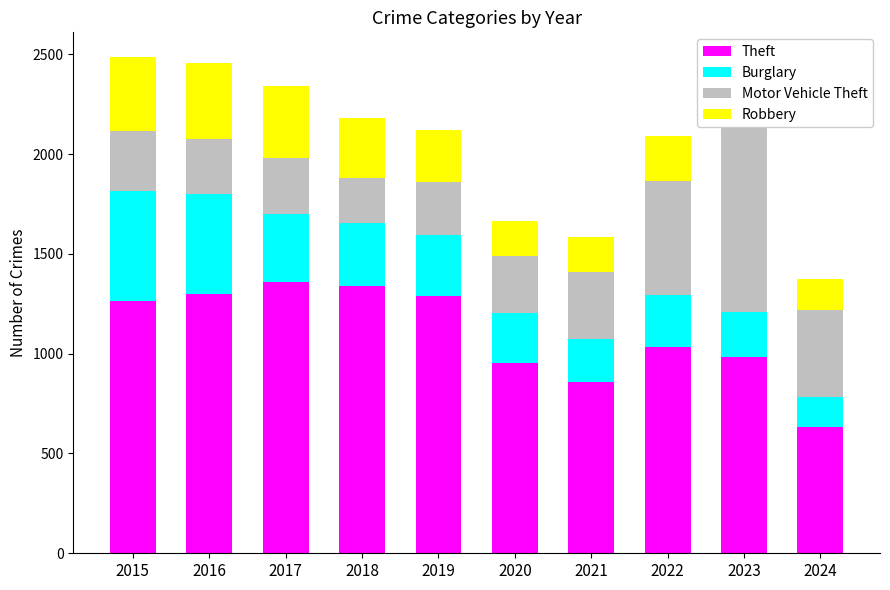

True or false: Theft has a value of 983 at 2023.

True